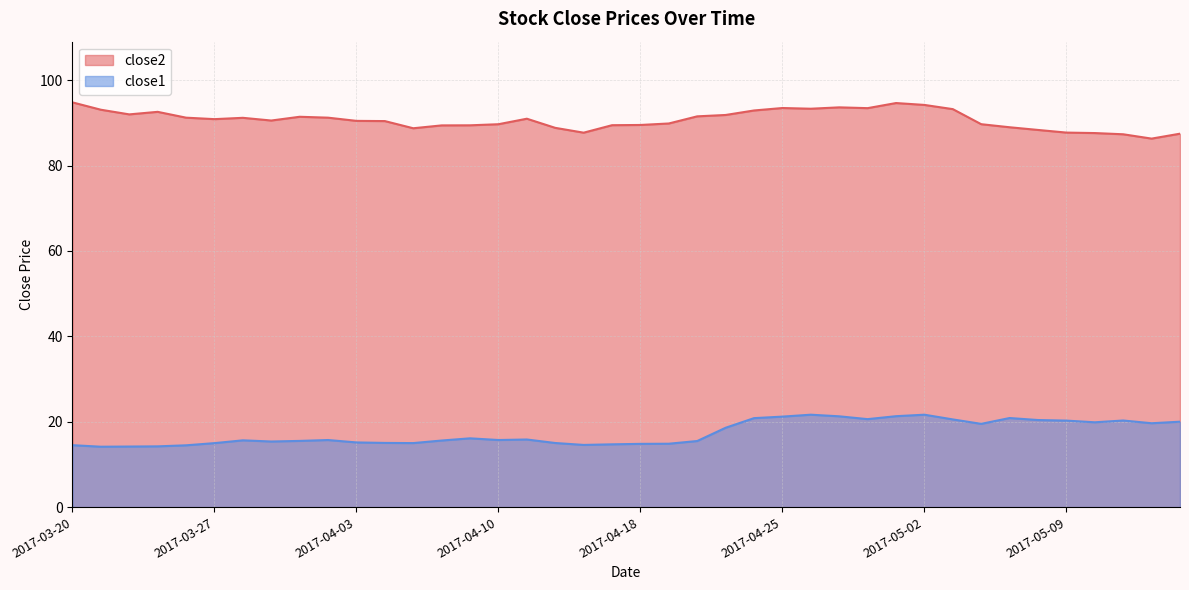

At which label does close1 first exceed 15?

2017-03-28